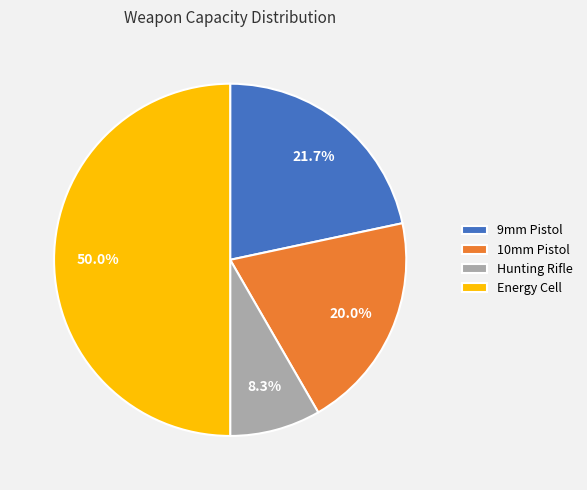

Is it true that Energy Cell is 36% of the pie?

False